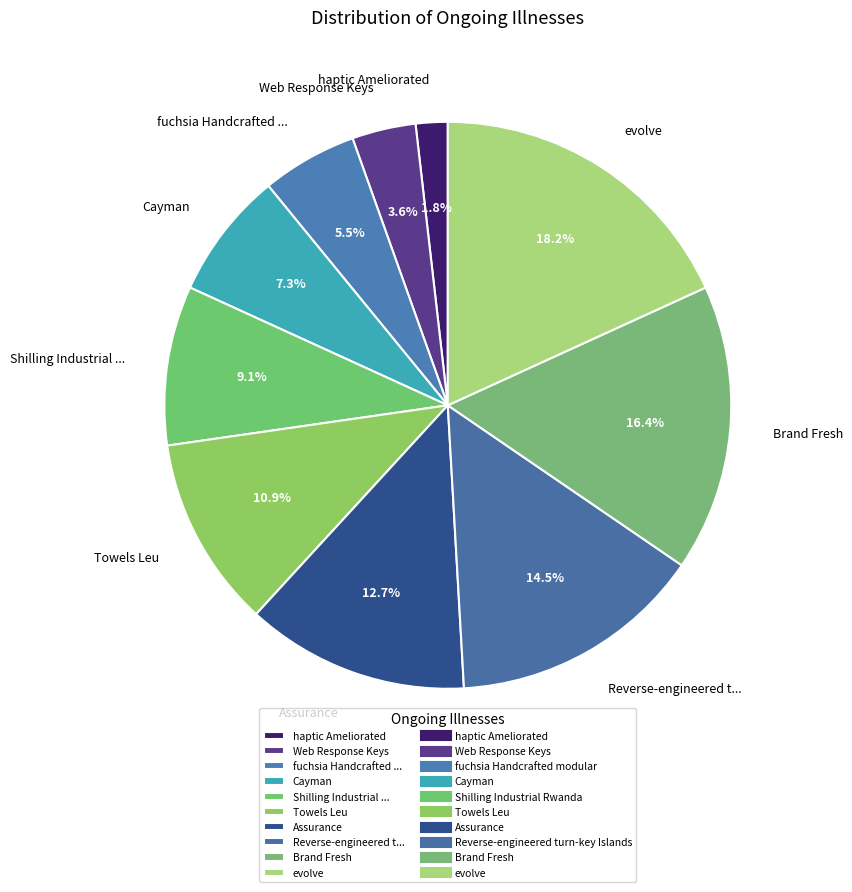

Between Assurance and evolve, which is larger?

evolve